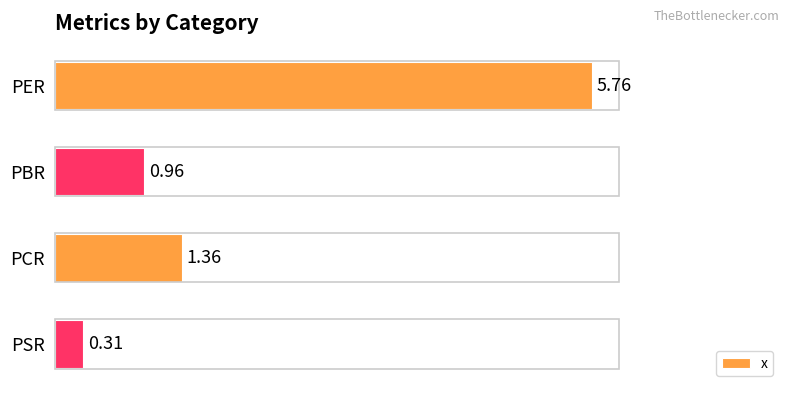

How many data points are less than 1?

2